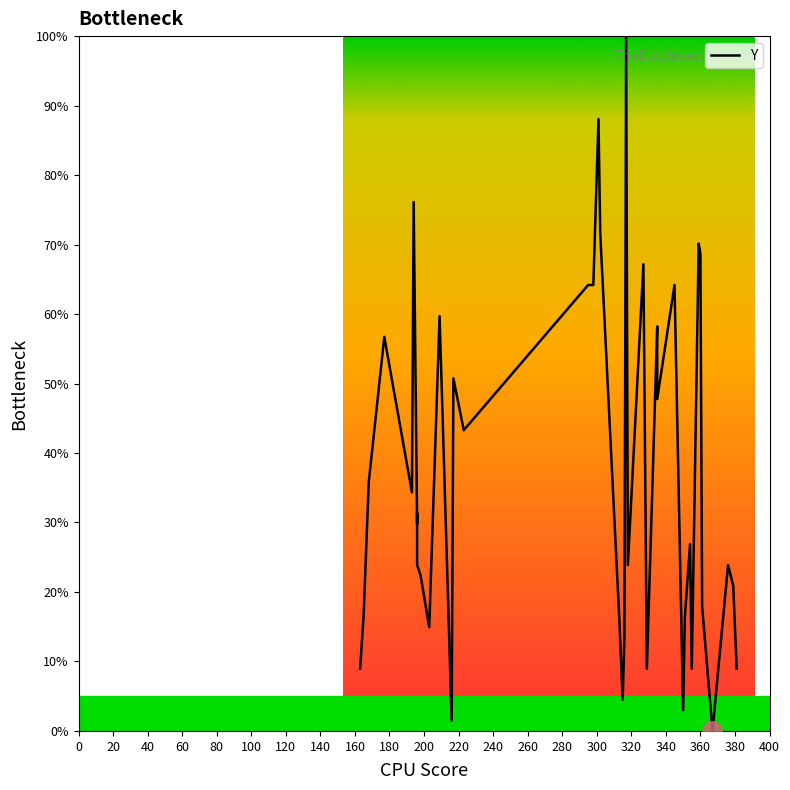

The chart shows a value of 6.8 at 200. True or false?

False